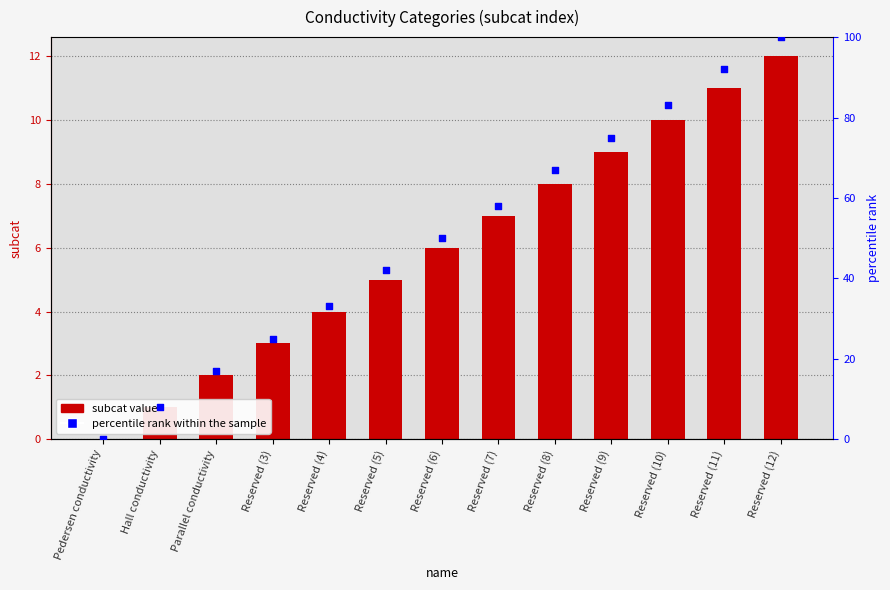

At how many categories does at least one series exceed 67?

4